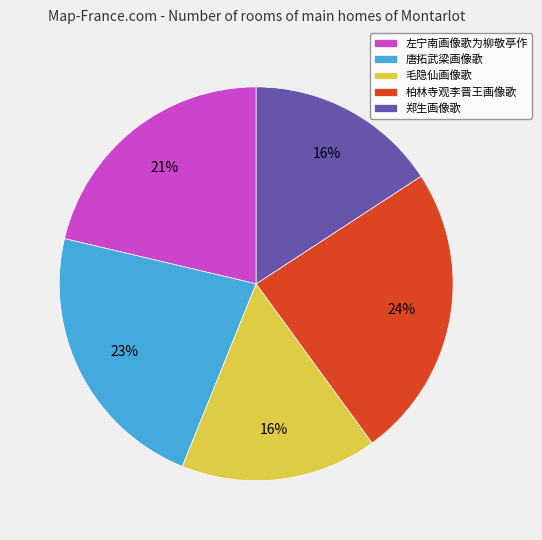

What is the largest slice in the pie chart?

柏林寺观李晋王画像歌